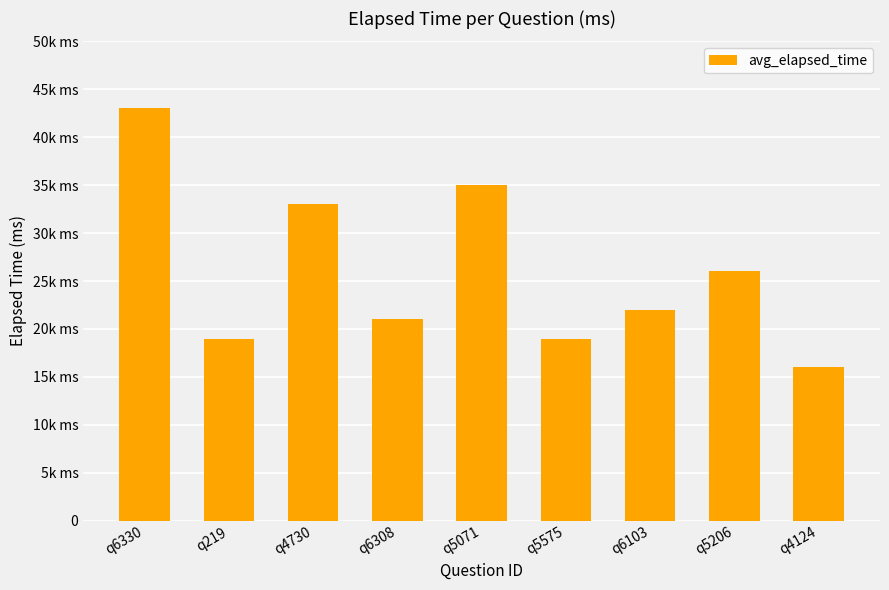

The value at q6103 is 37476. True or false?

False